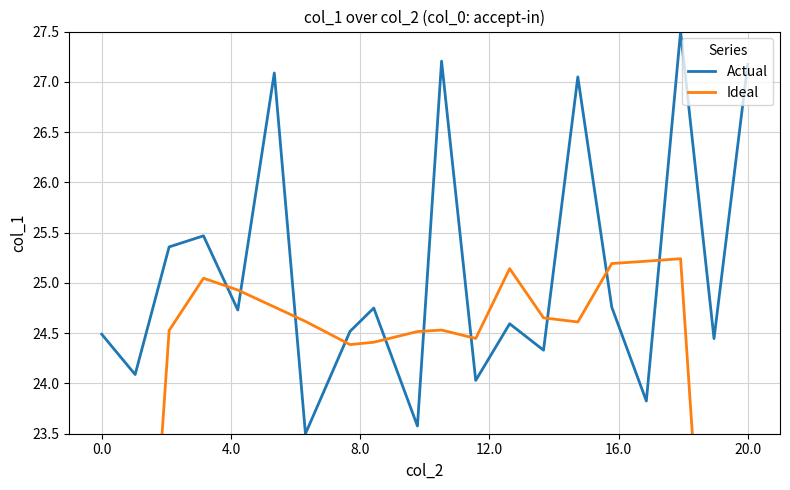

How many interior local valleys does the Actual series have?

8